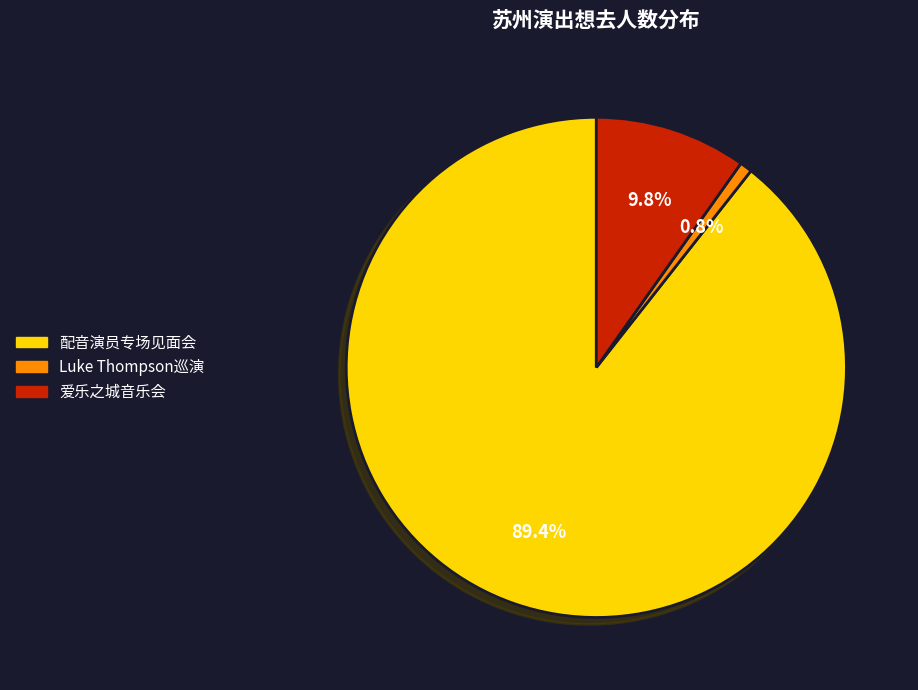

To the nearest percent, what is the average slice percentage?

33%